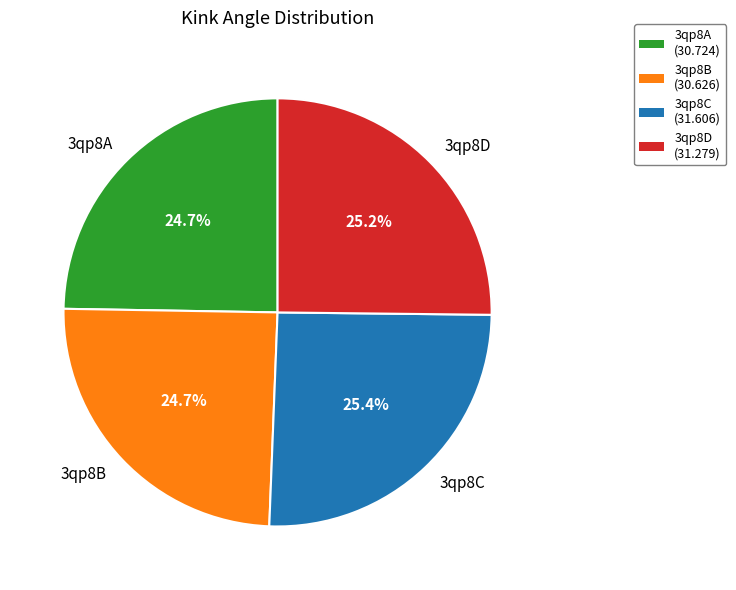

Approximately how many times larger is the value at 3qp8C compared to 3qp8B?

1.0